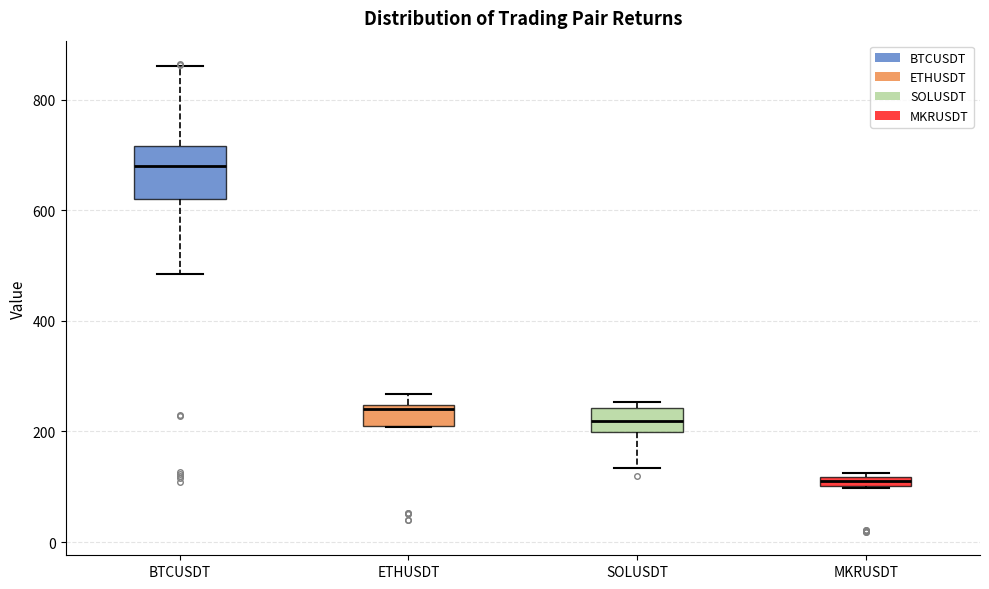

Comparing the boxes themselves (not the whiskers), which one is the tallest?

BTCUSDT